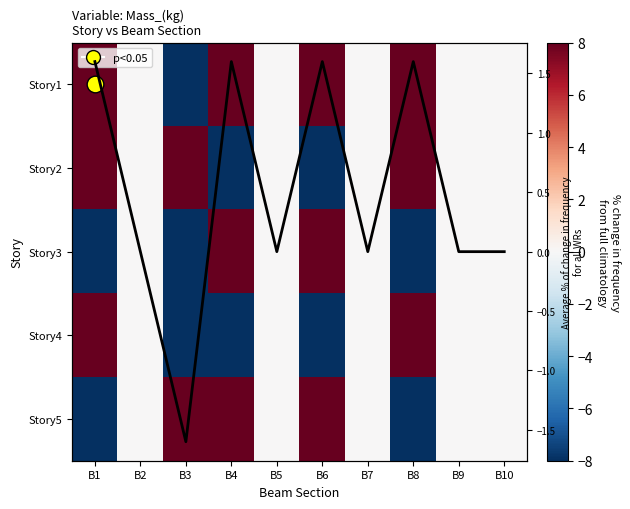

How many values in Story2 are below zero?

2